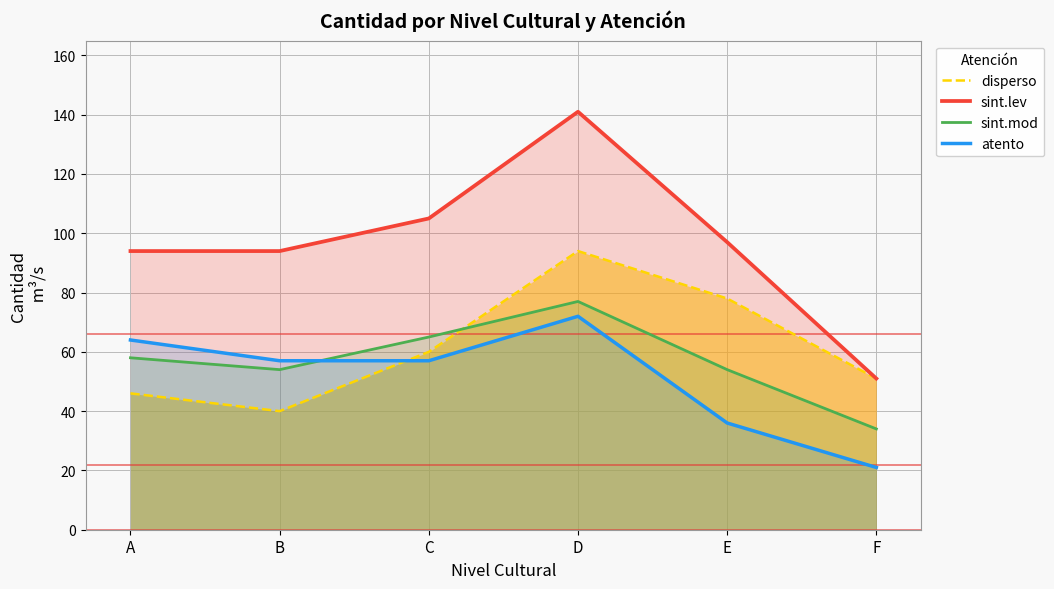

Where is the first local minimum for disperso?

B